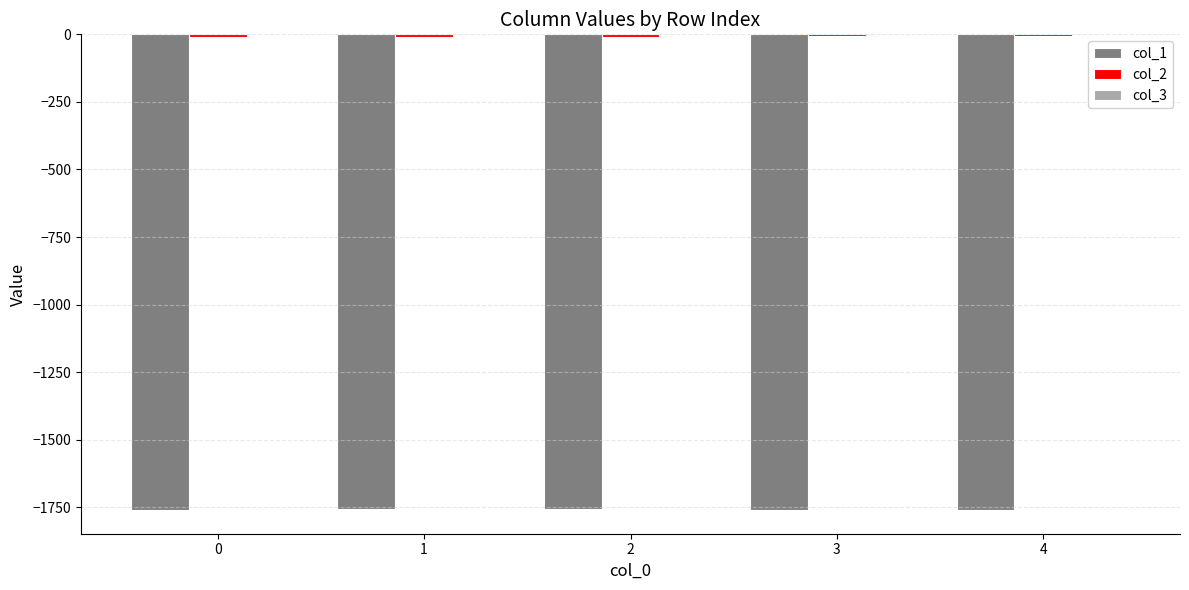

The value of col_1 at 3 is -2349.3. True or false?

False